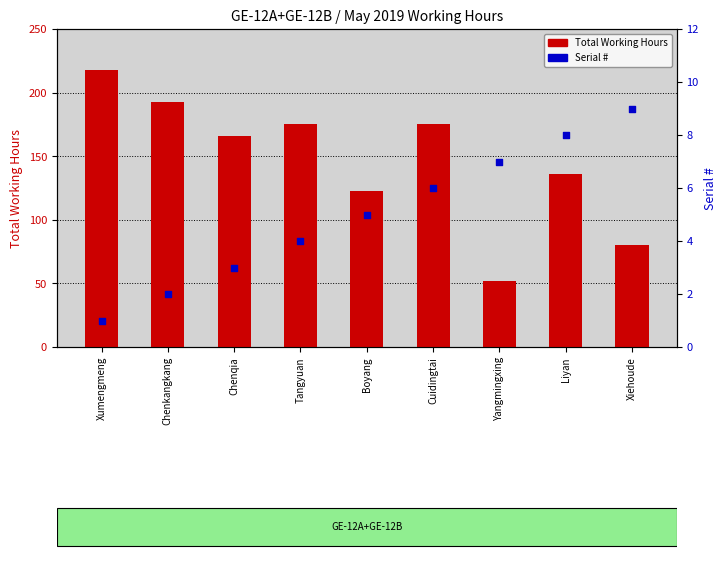

Which series has the largest total across all categories?

Total Working Hours